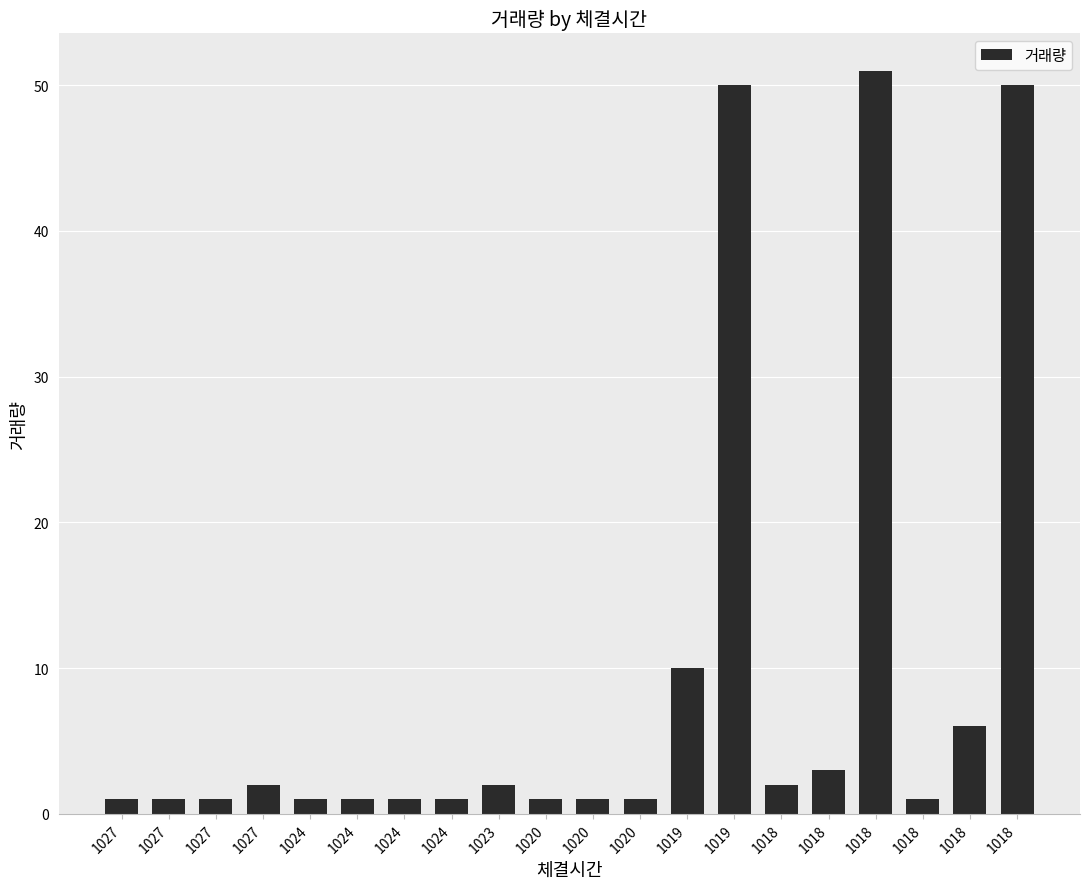

The chart shows a value of 2 at 1018. True or false?

True